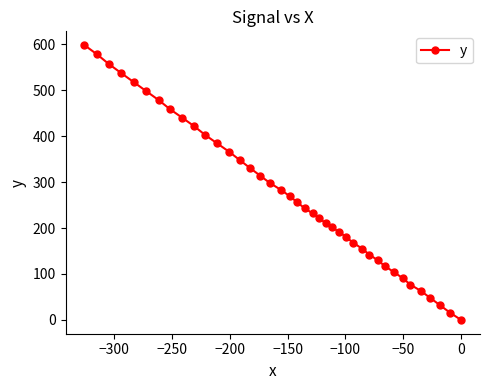

True or false: the data has more than 2 interior local peaks.

False